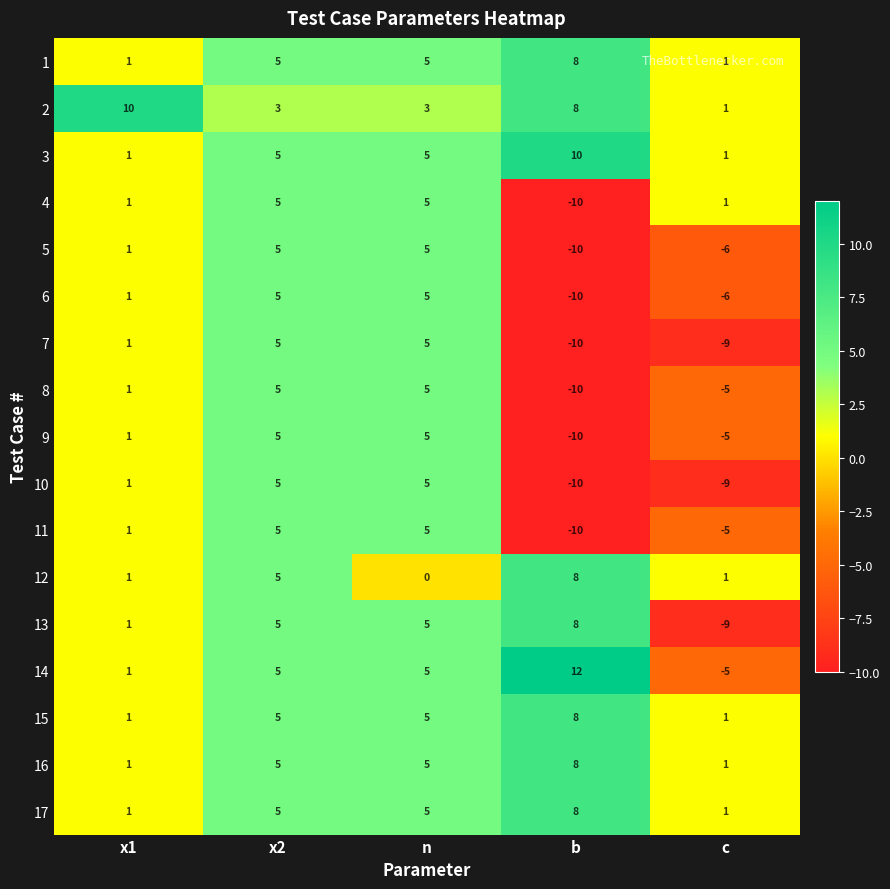

What is the sum of the 17 values at x2 and c?

6